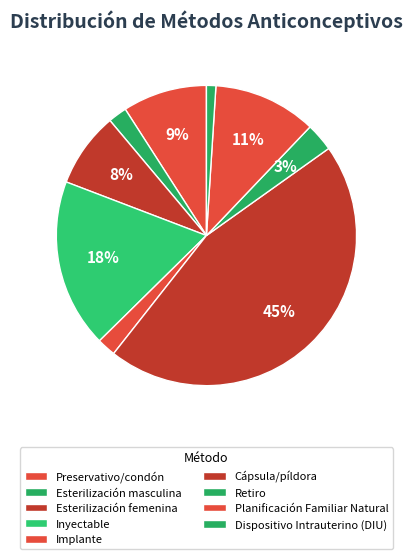

Which has a higher value, Dispositivo Intrauterino (DIU) or Cápsula/píldora?

Cápsula/píldora